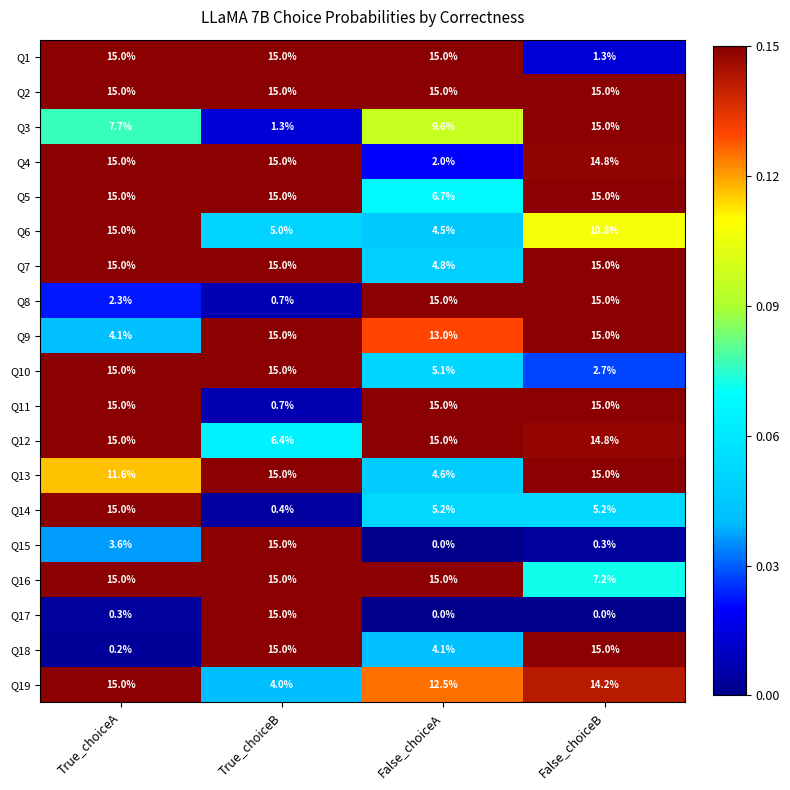

At which label is Q16 closest to 11?

False_choiceB